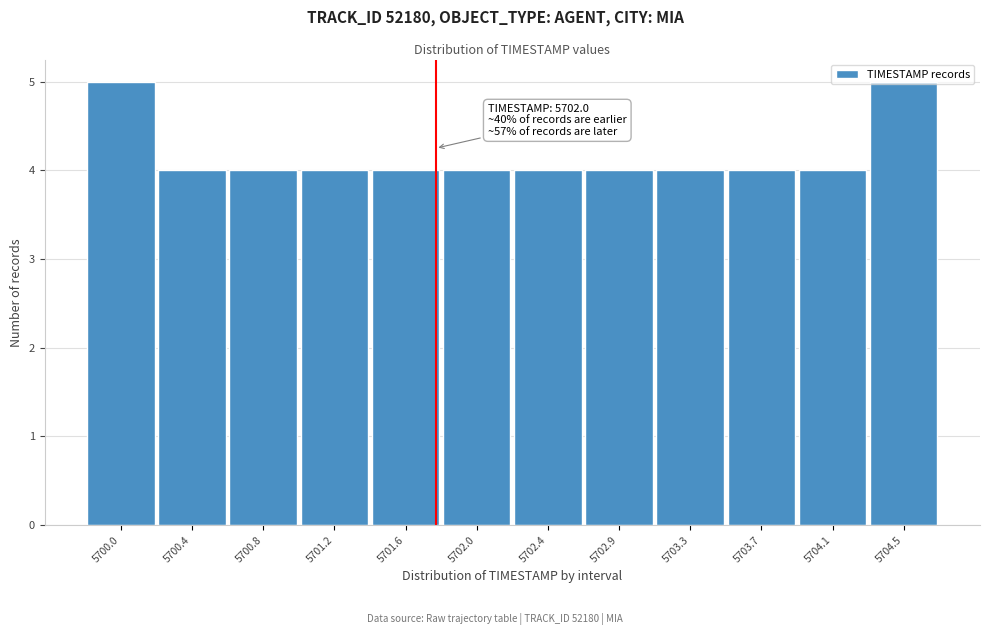

True or false: the data shows 2 at 5702.0.

False